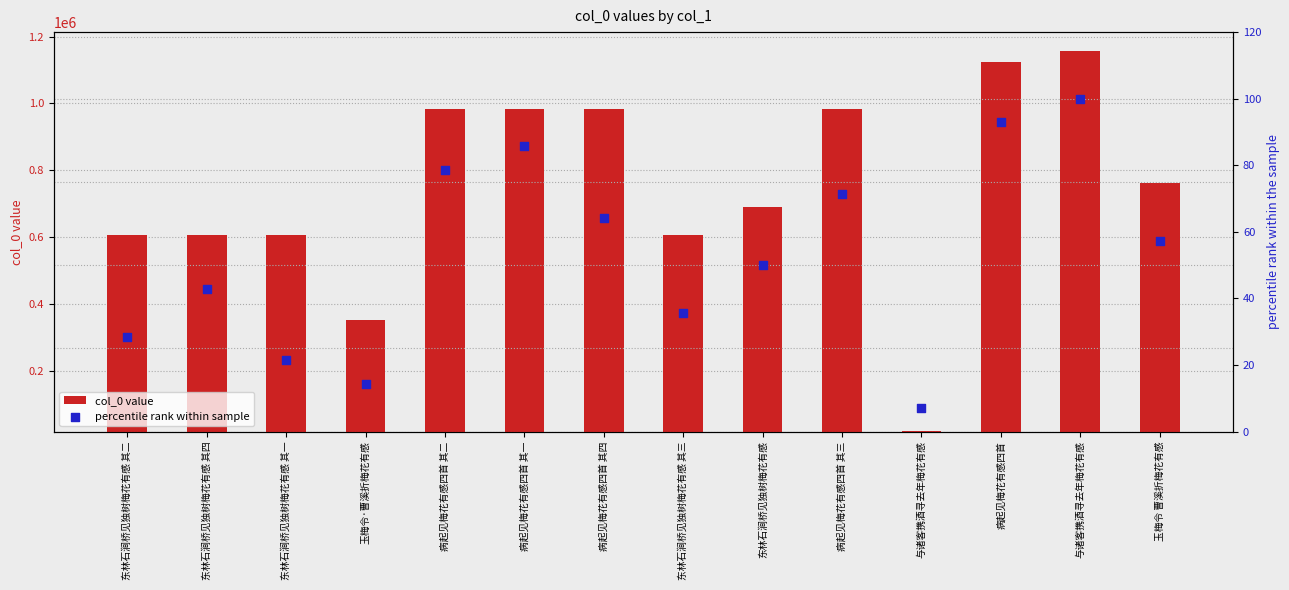

Which series reaches the maximum Y coordinate?

col_0 value